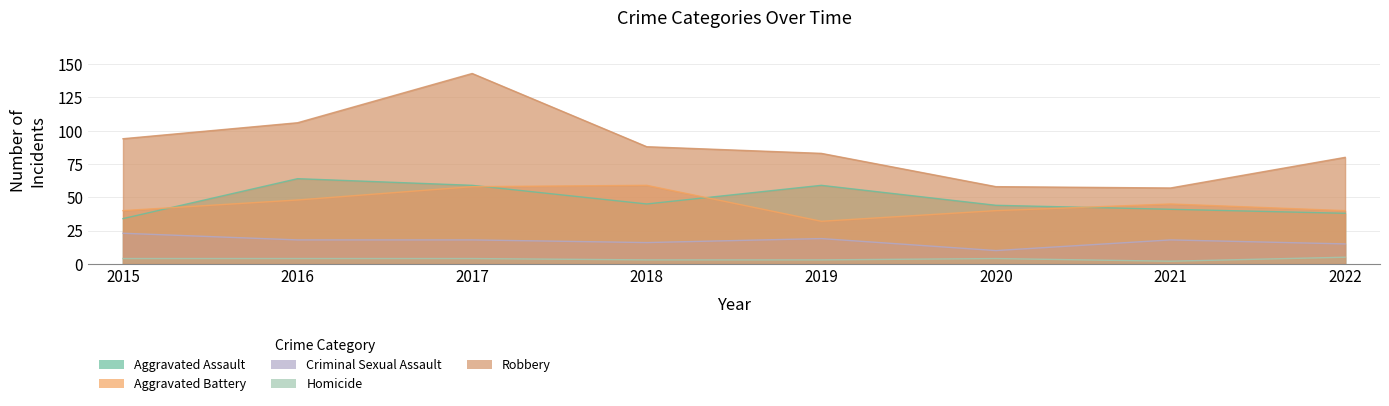

At which label does Aggravated Assault first exceed 45?

2016